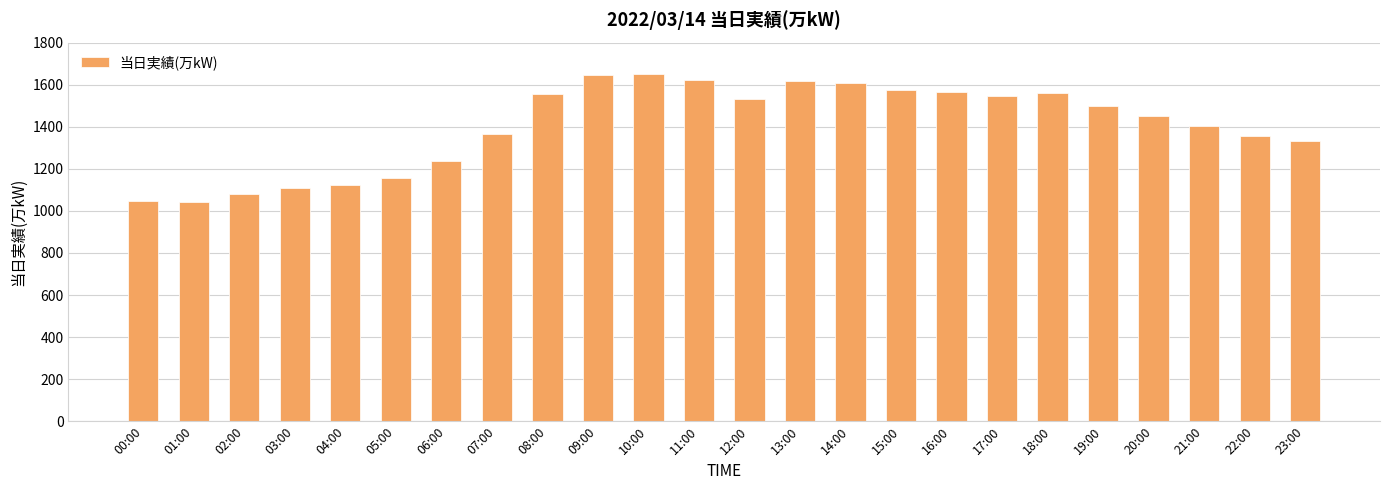

What is the value of the 21st bar from the left?

1453